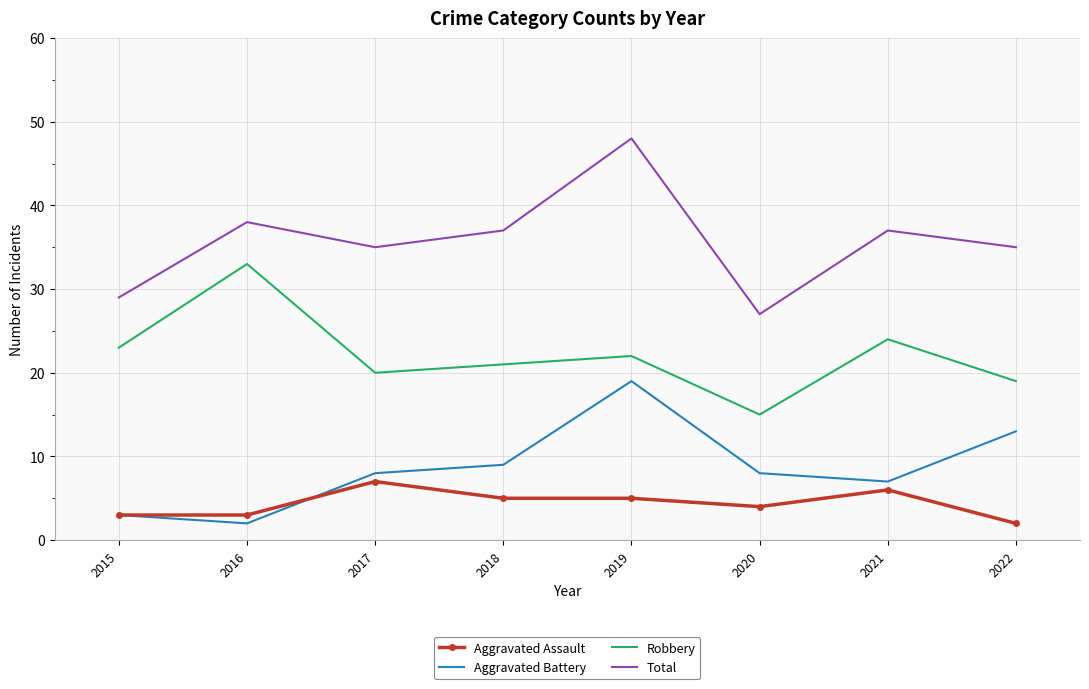

The Aggravated Battery series shows 3 at 2015. True or false?

True